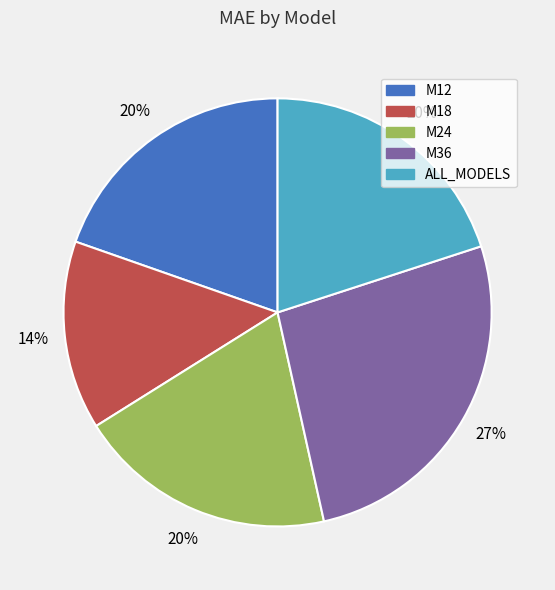

Is there any slice that represents more than half of the pie?

No